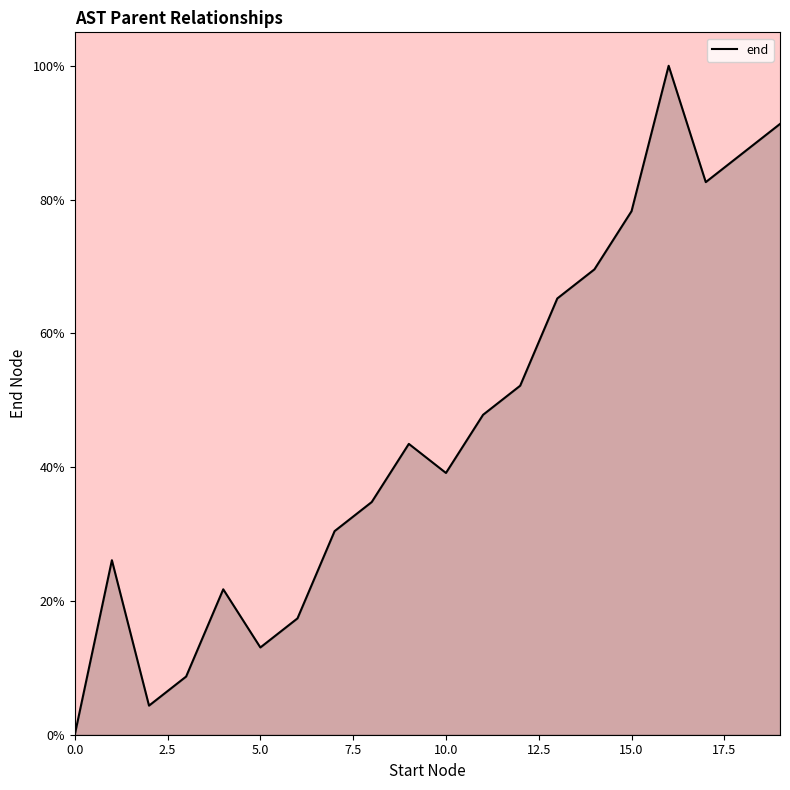

What is the average value?

45.7